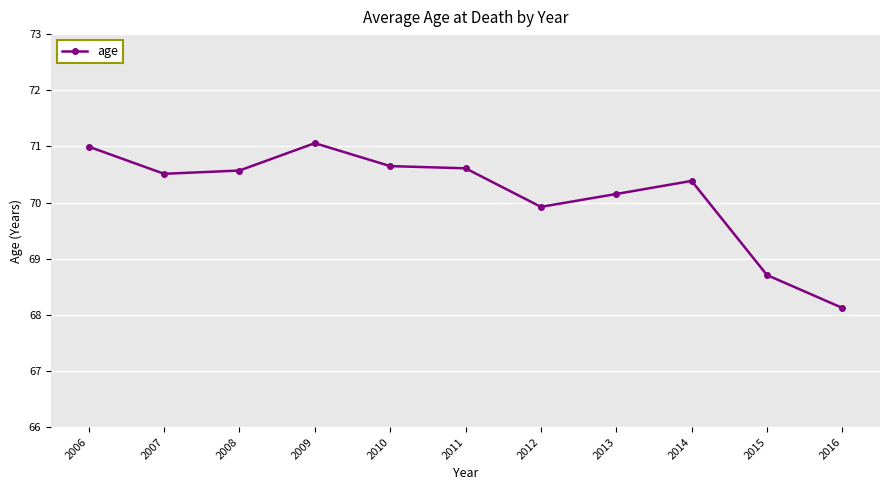

The chart shows a value of 68.1 at 2016. True or false?

True